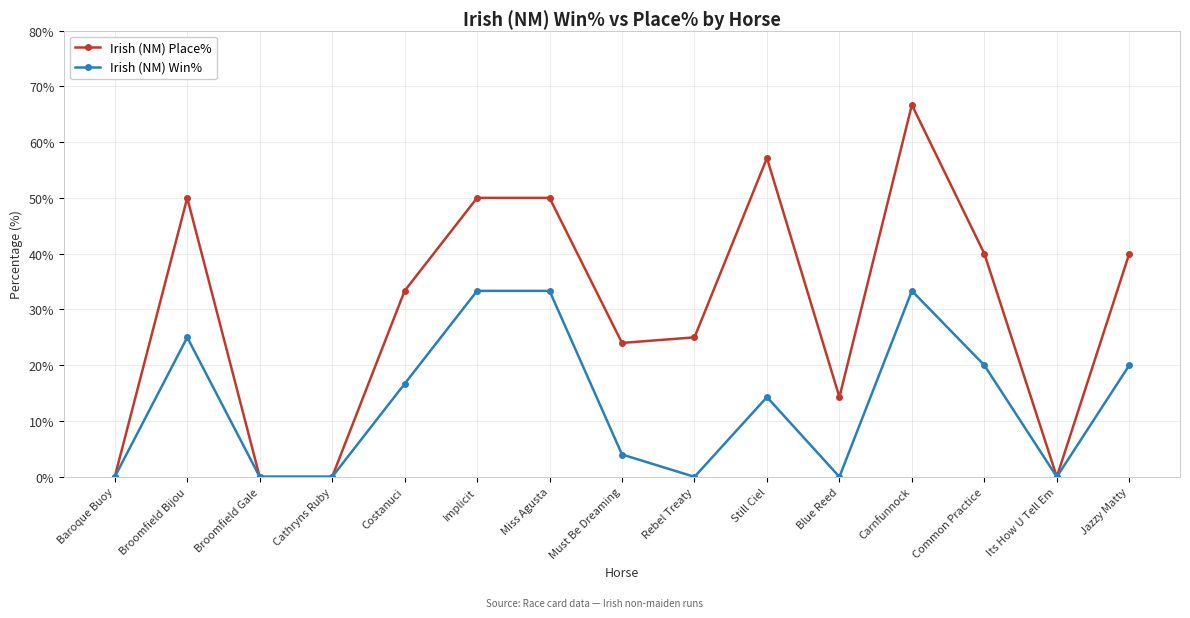

Is this an area chart (filled region under the line)?

No